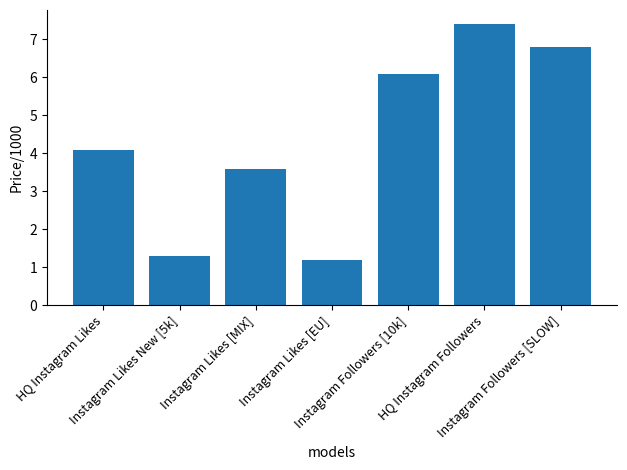

Reading right to left, extract all data points from this chart.

6.8	7.4	6.1	1.2	3.6	1.3	4.1